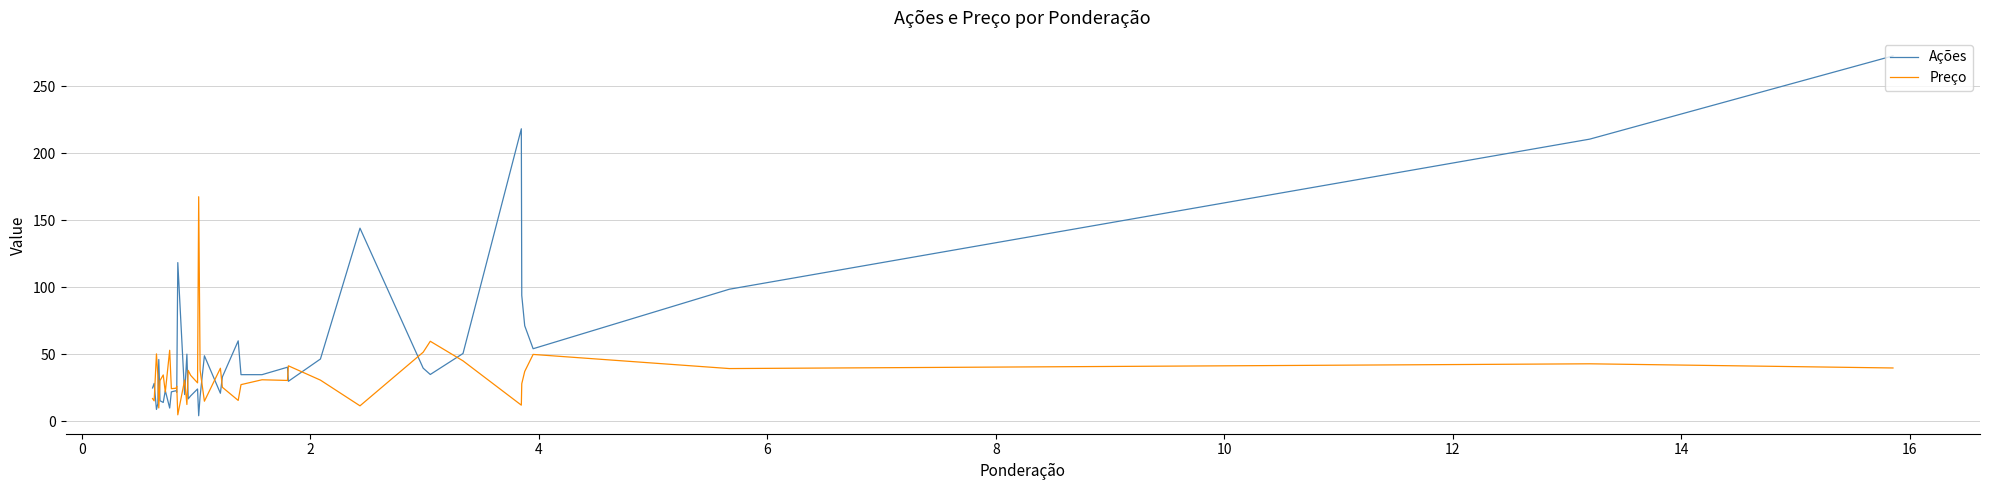

How many values in the Preço series are below 30?

17